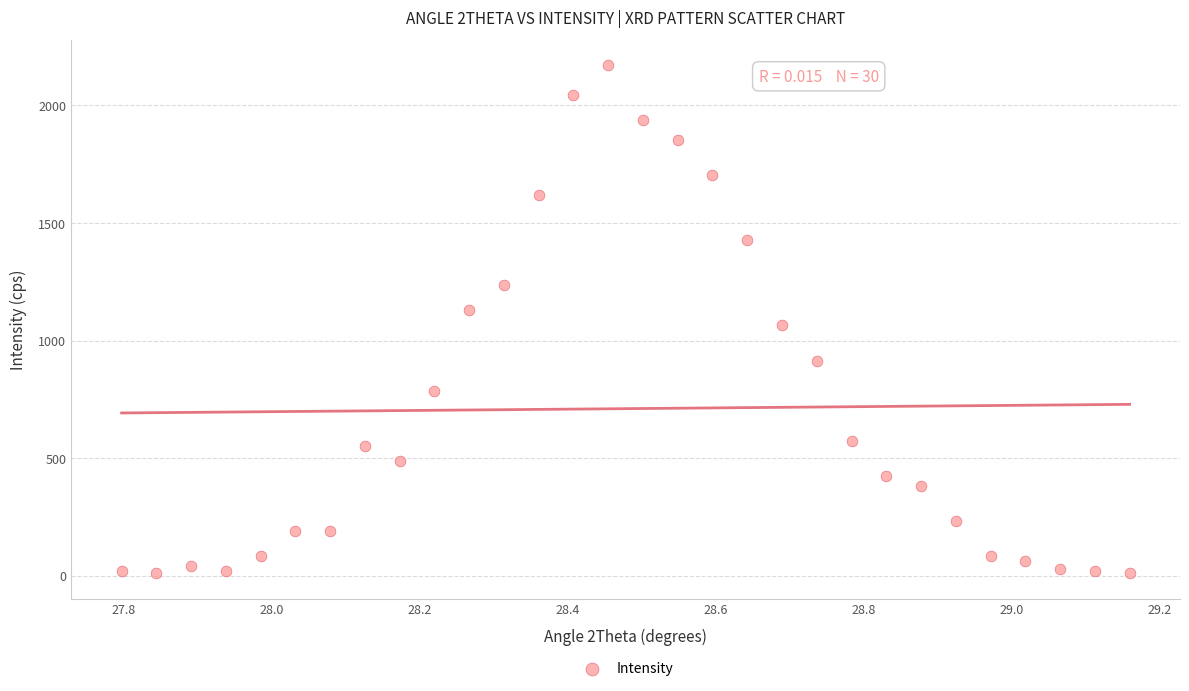

What is the range of X values (max minus min)?

1.4